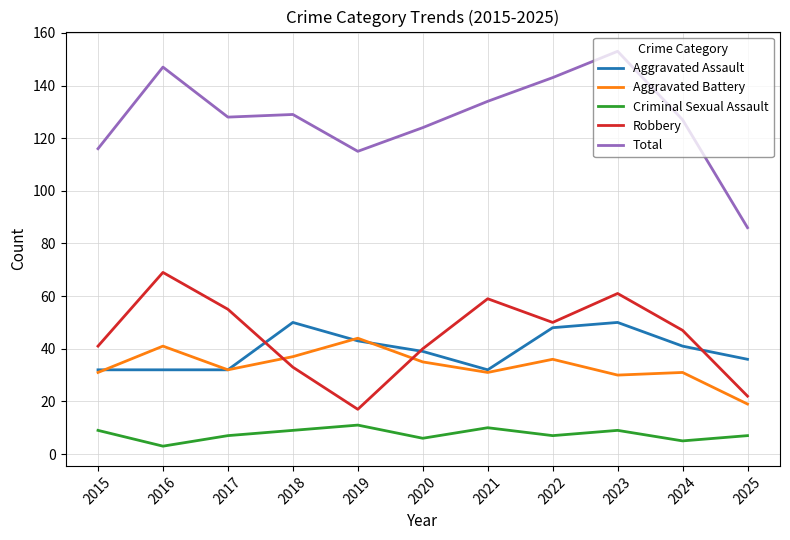

Reading left to right, extract all data points from this chart.

Aggravated Assault: 32	32	32	50	43	39	32	48	50	41	36
Aggravated Battery: 31	41	32	37	44	35	31	36	30	31	19
Criminal Sexual Assault: 9	3	7	9	11	6	10	7	9	5	7
Robbery: 41	69	55	33	17	40	59	50	61	47	22
Total: 116	147	128	129	115	124	134	143	153	127	86